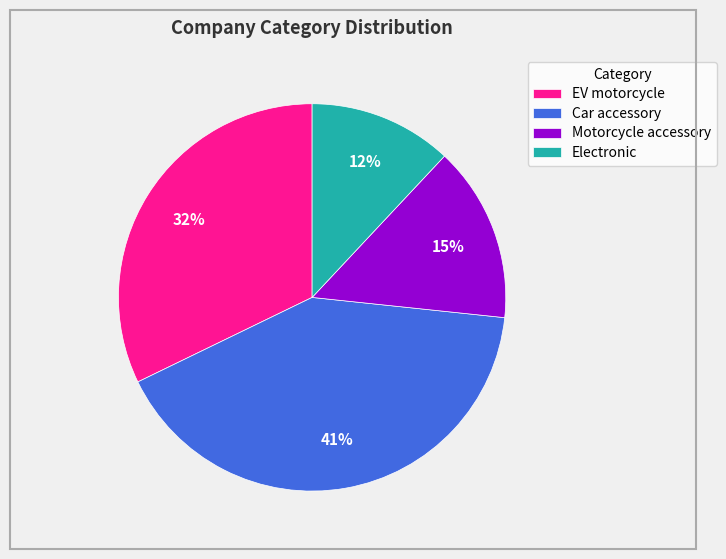

Between EV motorcycle and Car accessory, which is larger?

Car accessory